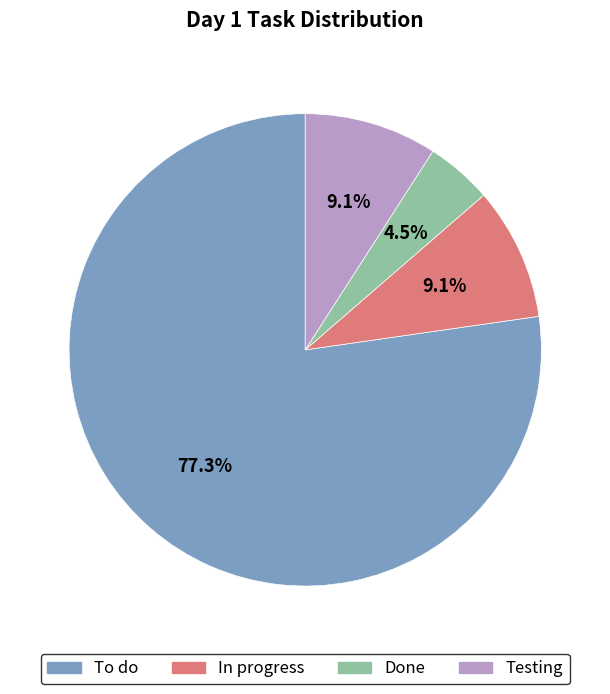

Between Testing and To do, which is larger?

To do